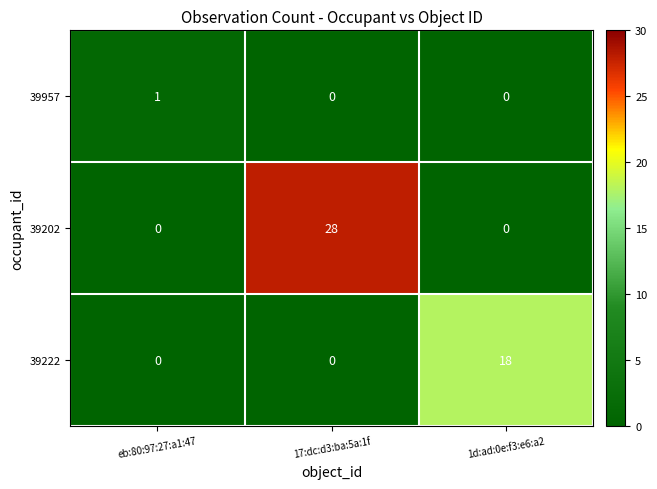

How many data points does each series have?

3